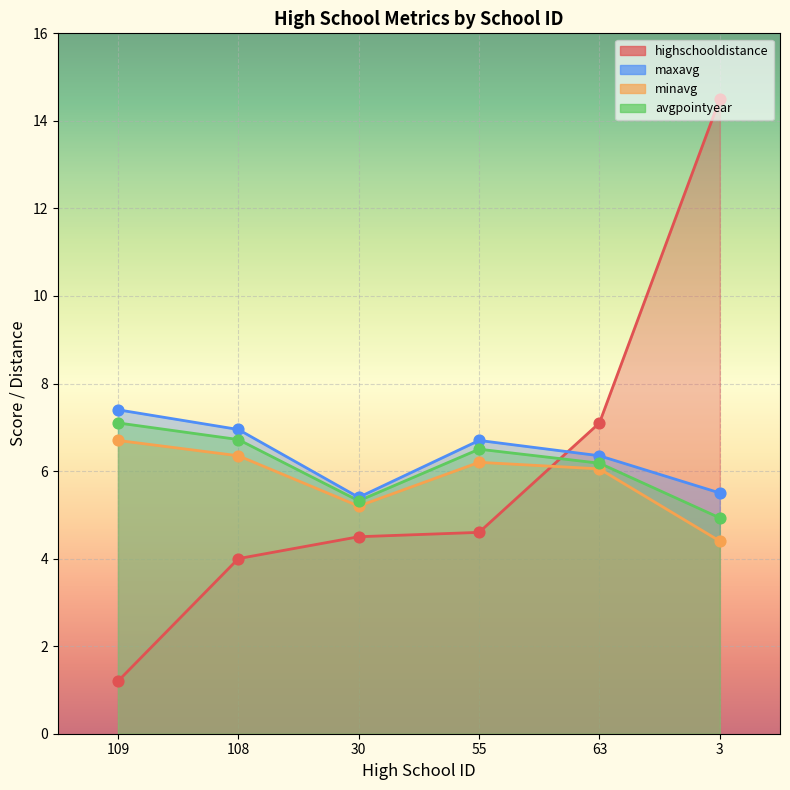

At which category is the sum across all series the highest?

3